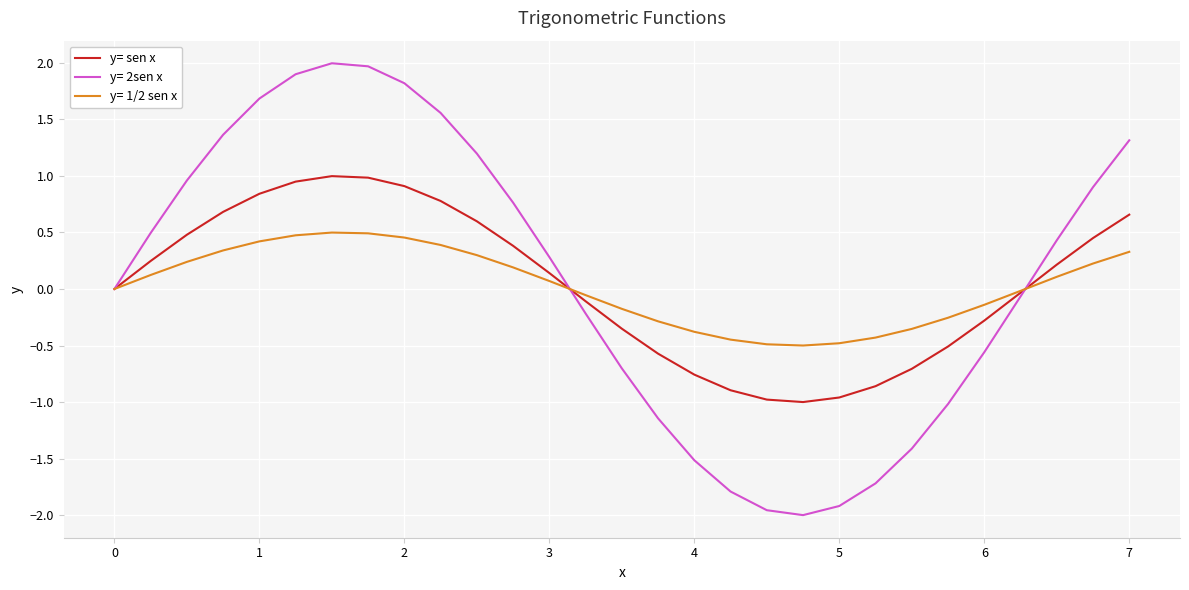

Rank the series by their maximum value, from lowest to highest.

y= 1/2 sen x, y= sen x, y= 2sen x